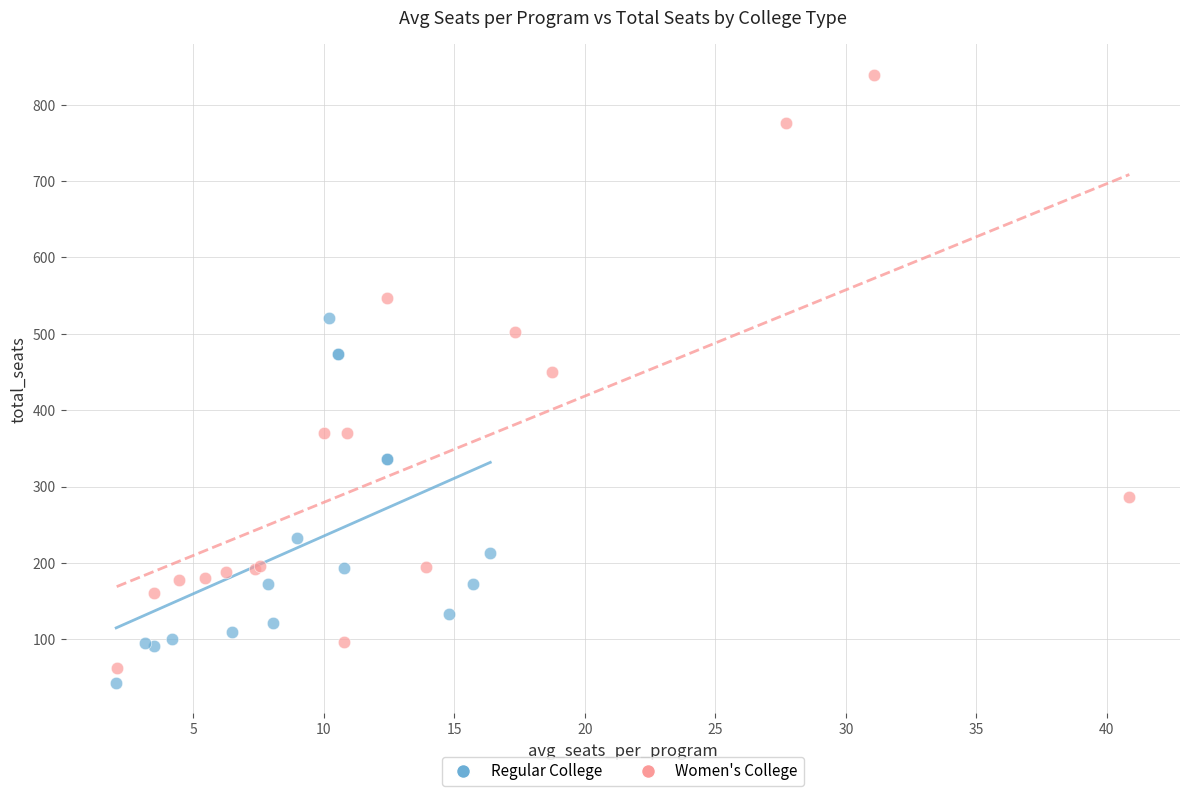

Which series contains the highest Y value?

Women's College